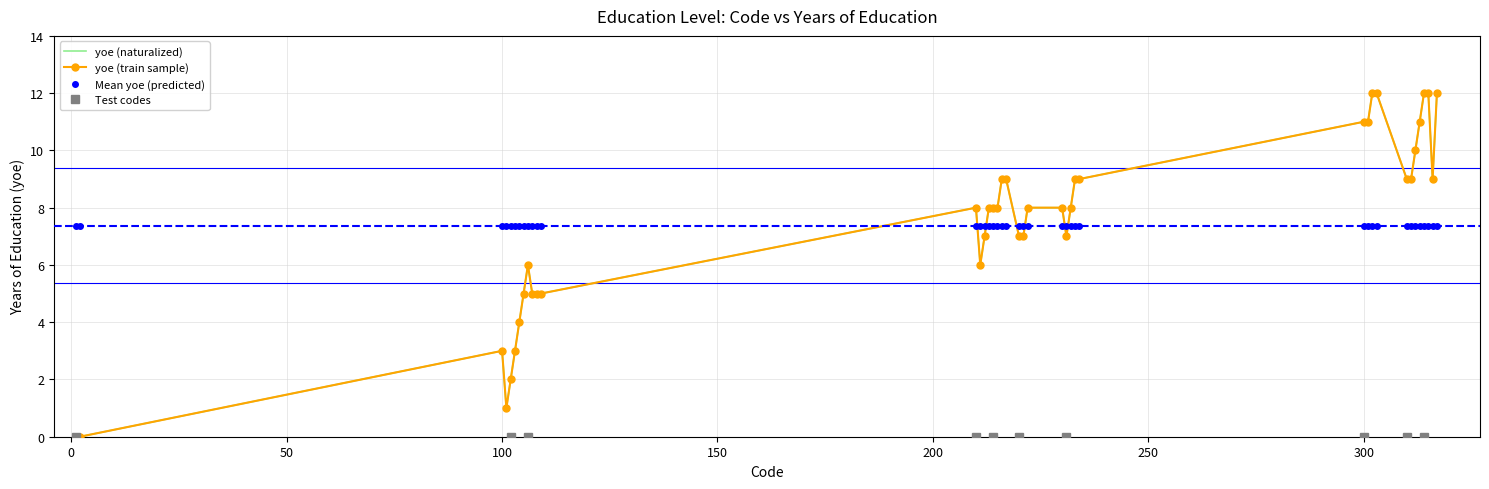

Which label corresponds to the smallest value in the chart?

1